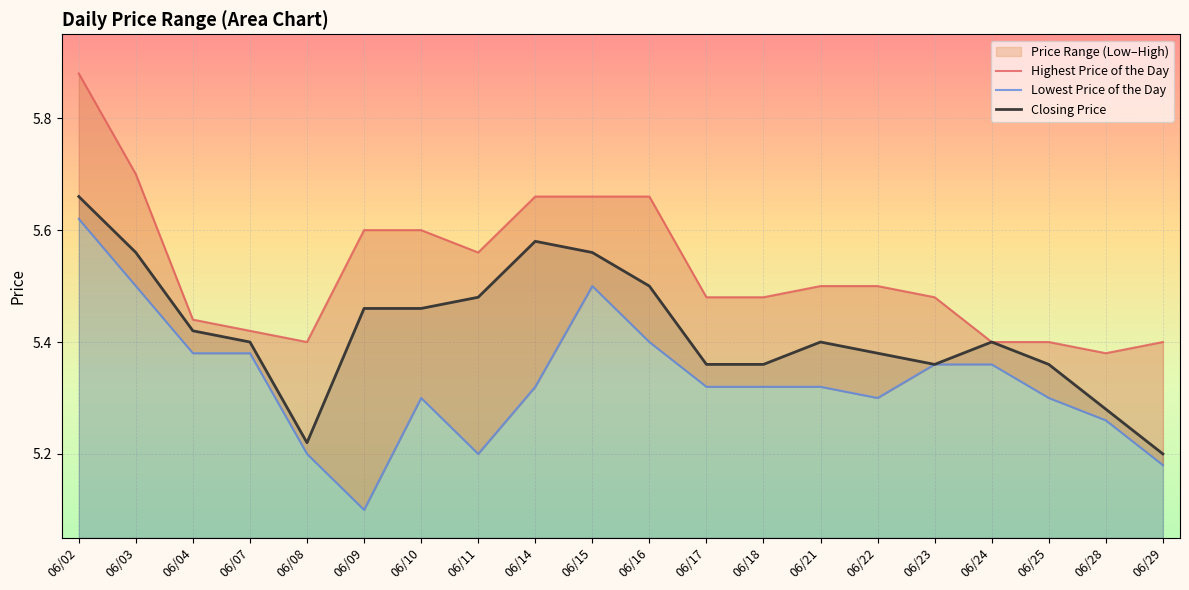

Where is Closing Price nearest to the value 5?

06/29